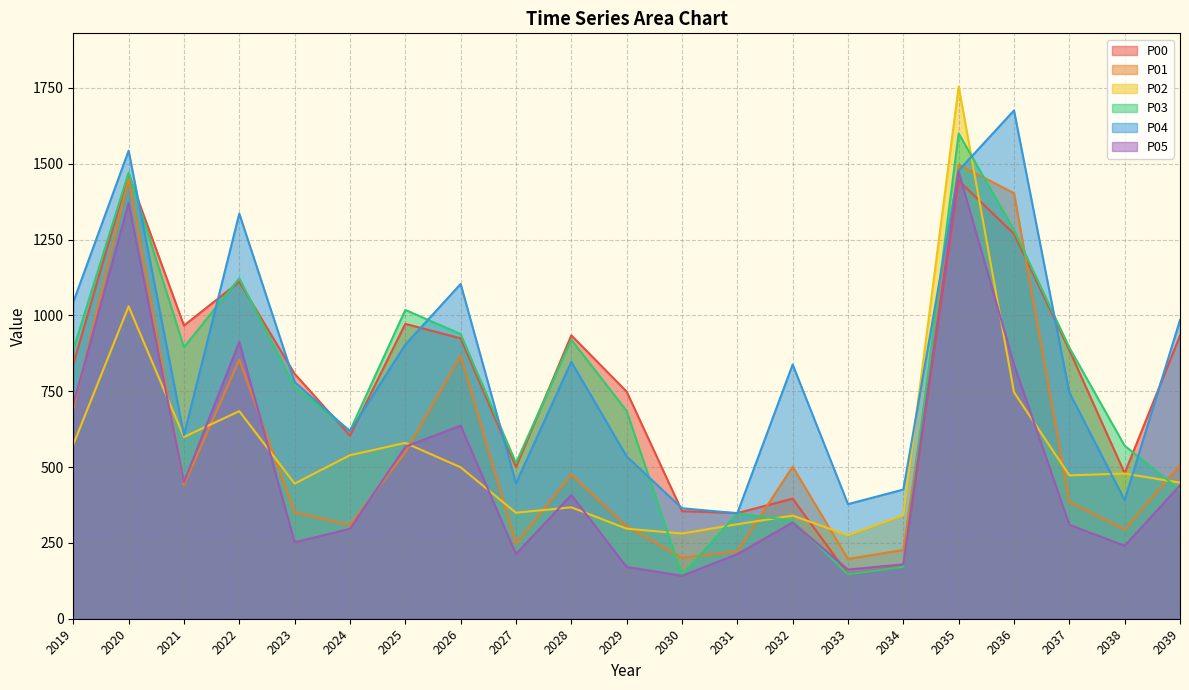

What is the value of the P02 point at the 5th from the left?

445.5